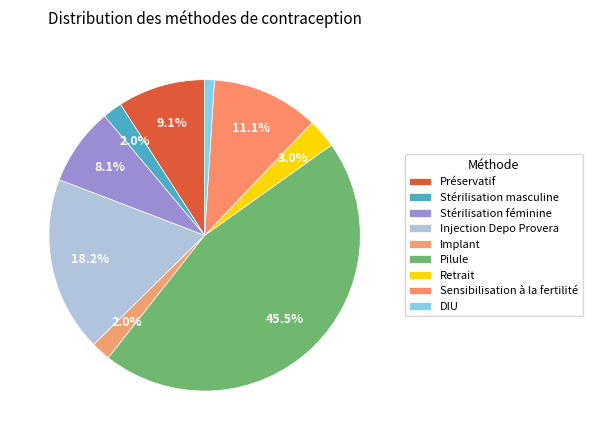

Is there a majority slice in this chart?

No